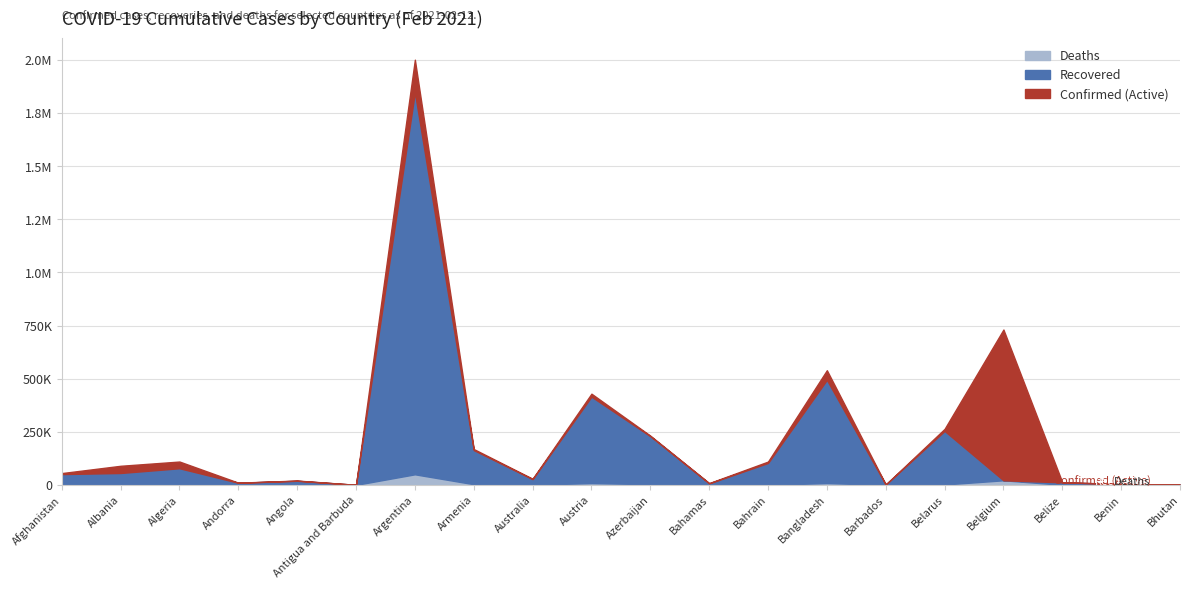

Which has a higher value, Afghanistan or Armenia?

Armenia